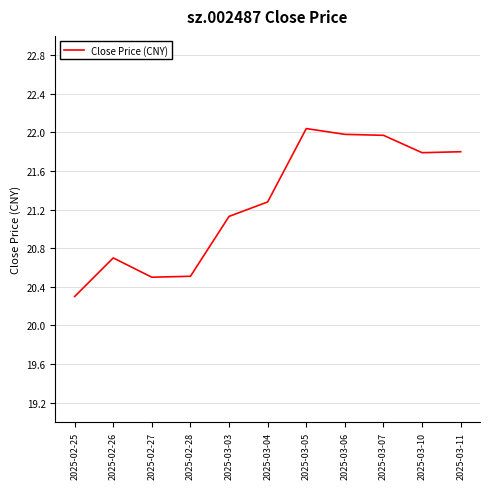

What is the difference between the values at 2025-02-25 and 2025-02-26?

0.4